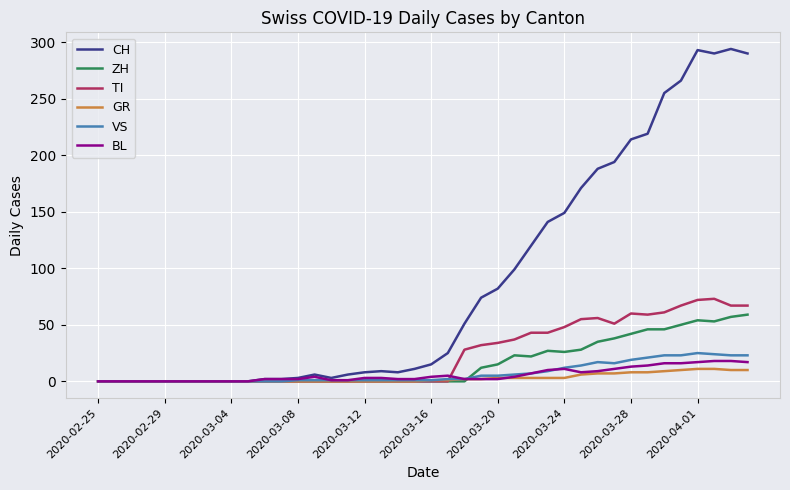

Does the chart display data point markers on the line(s)?

No